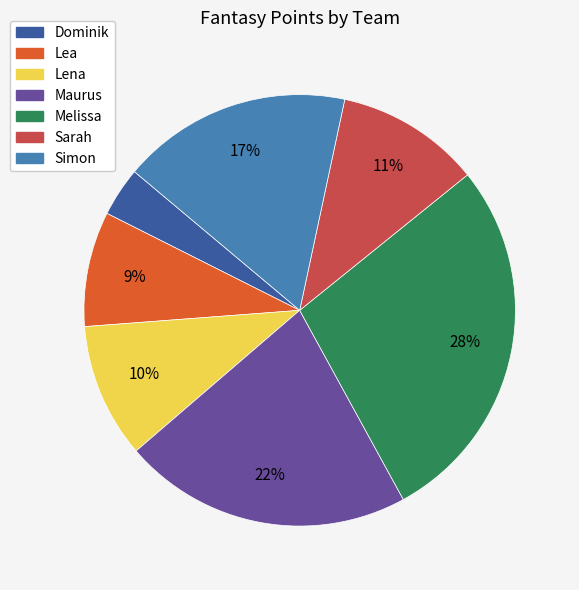

Which slice is the smallest?

Dominik